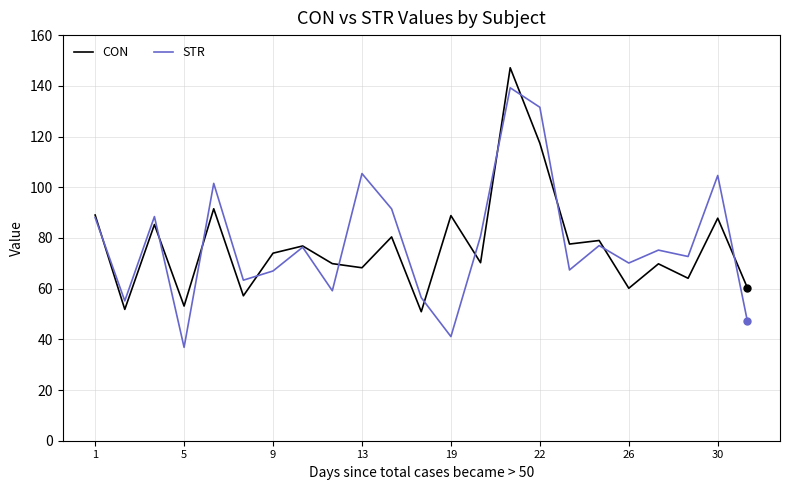

What is the minimum value shown in the chart?

36.8